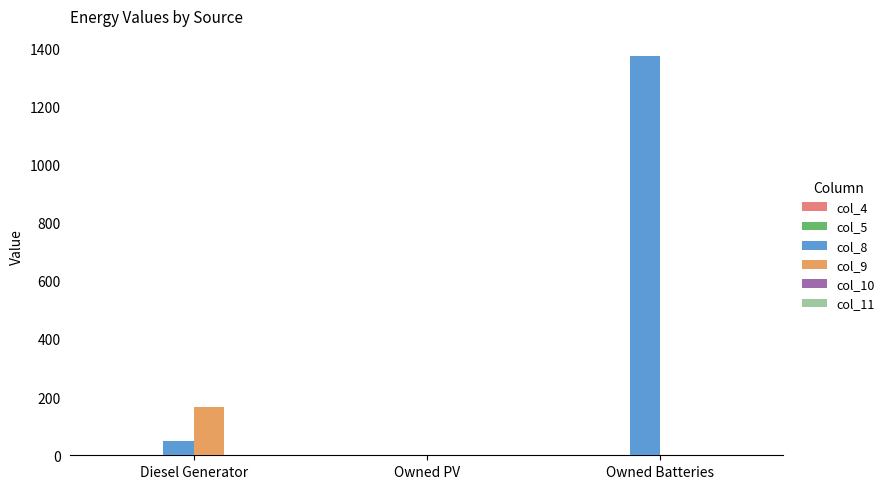

Which series has the largest total across all categories?

col_8